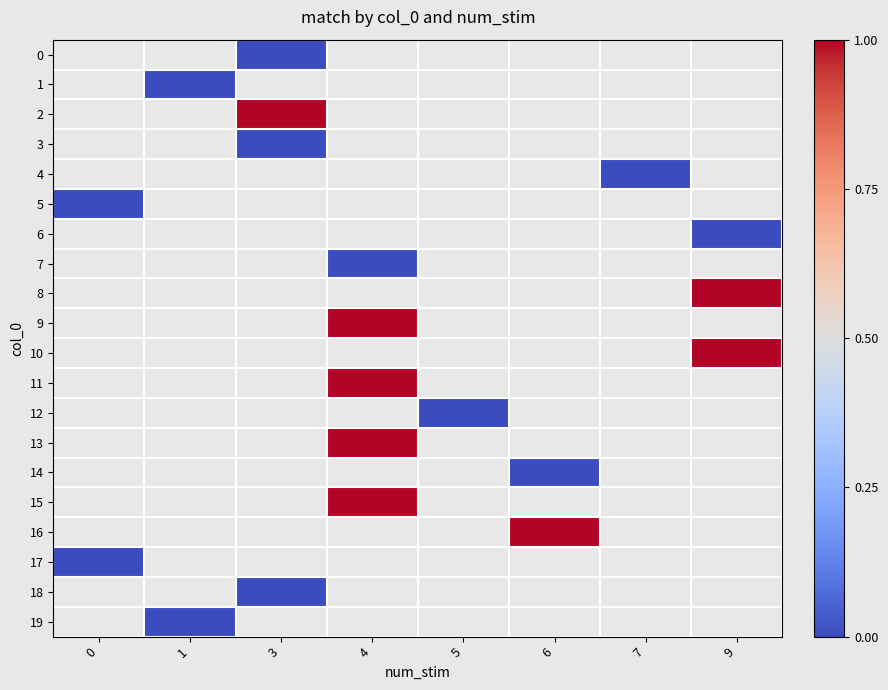

Between 1 and 4, which is larger?

4